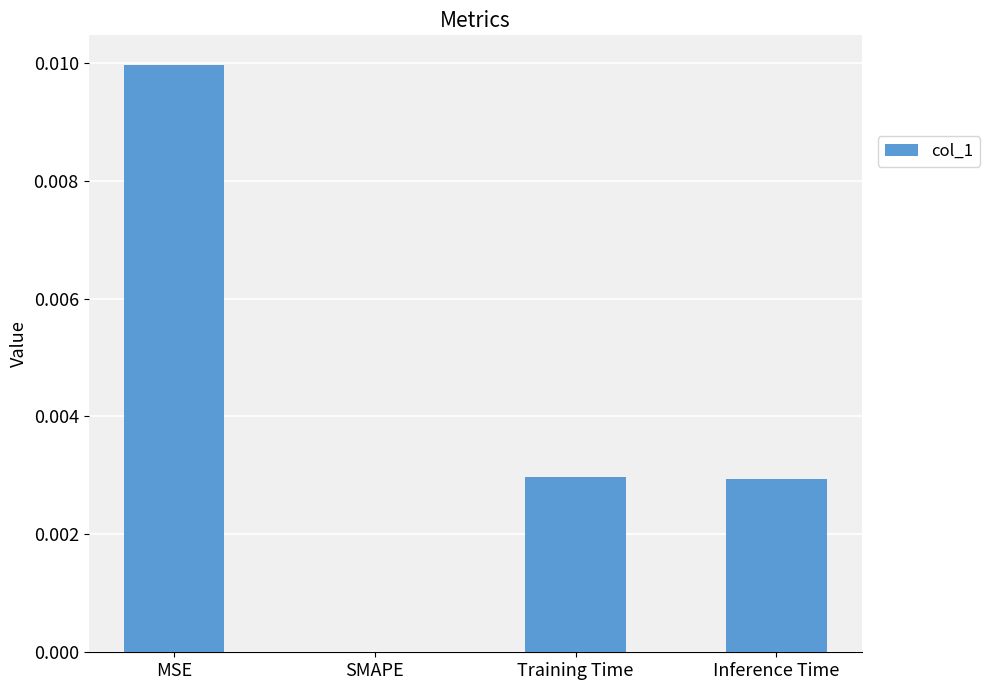

Is it true that the value at Inference Time is 0.0?

True